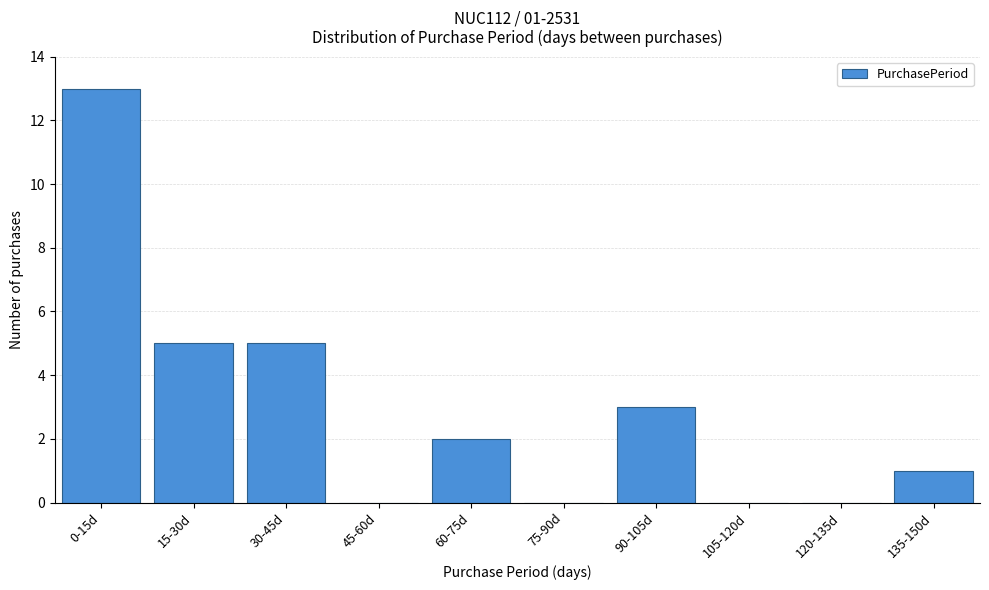

Reading left to right, extract all data points from this chart.

0-15d=13	15-30d=5	30-45d=5	45-60d=0	60-75d=2	75-90d=0	90-105d=3	105-120d=0	120-135d=0	135-150d=1